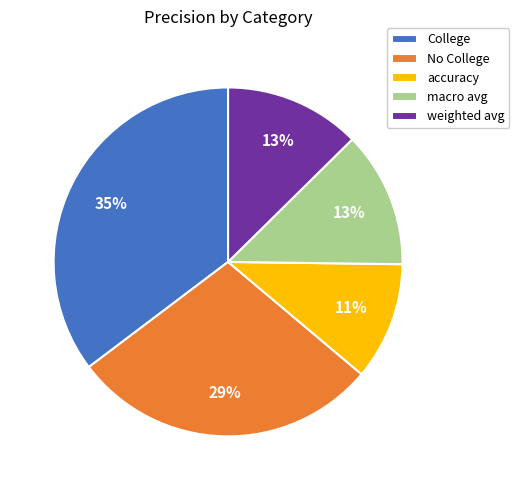

Is the sum of weighted avg and No College greater than half?

No